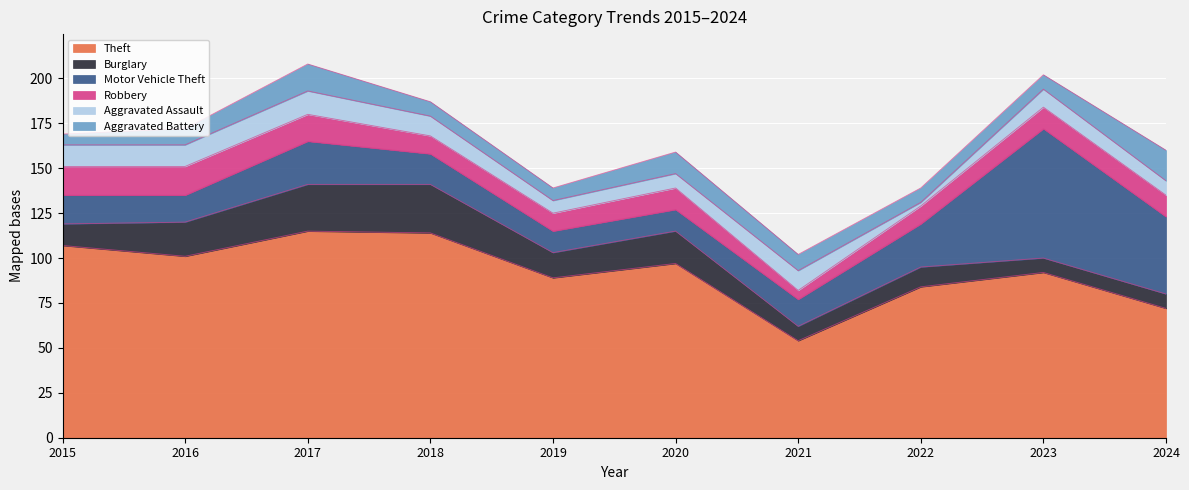

How many data points in Burglary are above 14?

4